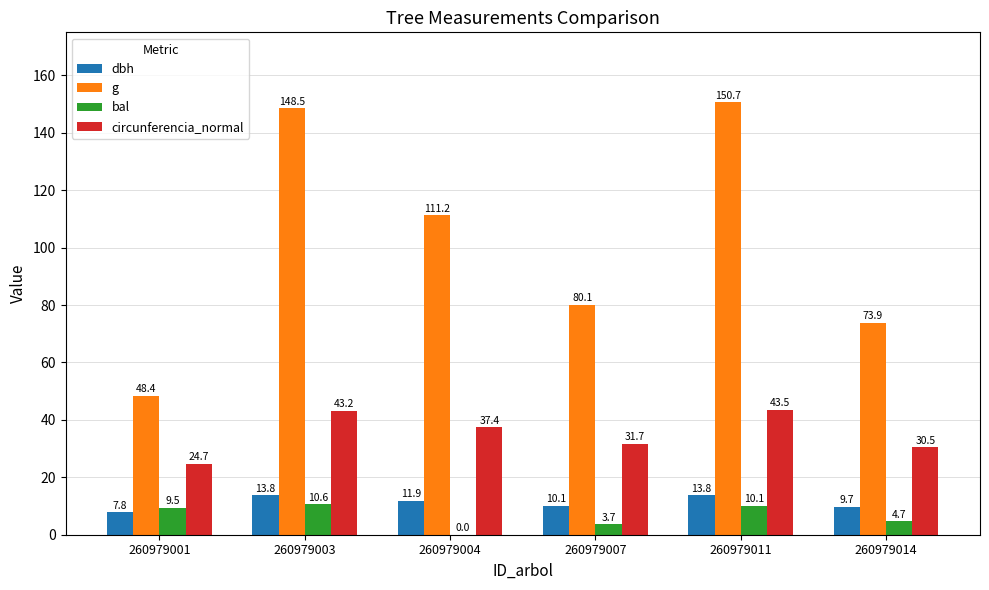

True or false: g has a value of 64.3 at 260979001.

False